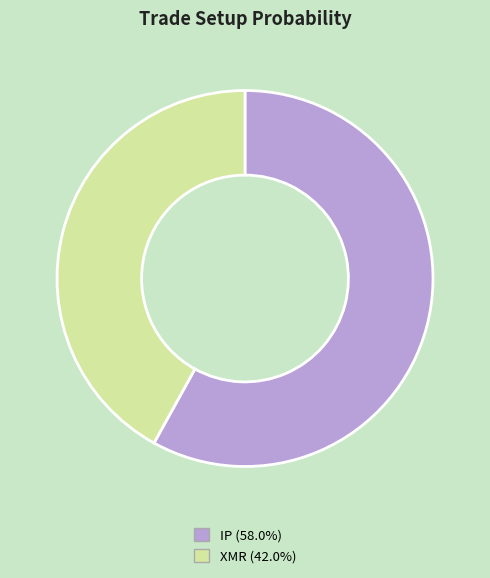

Combined, do IP (58.0%) and XMR (42.0%) account for over 50%?

Yes